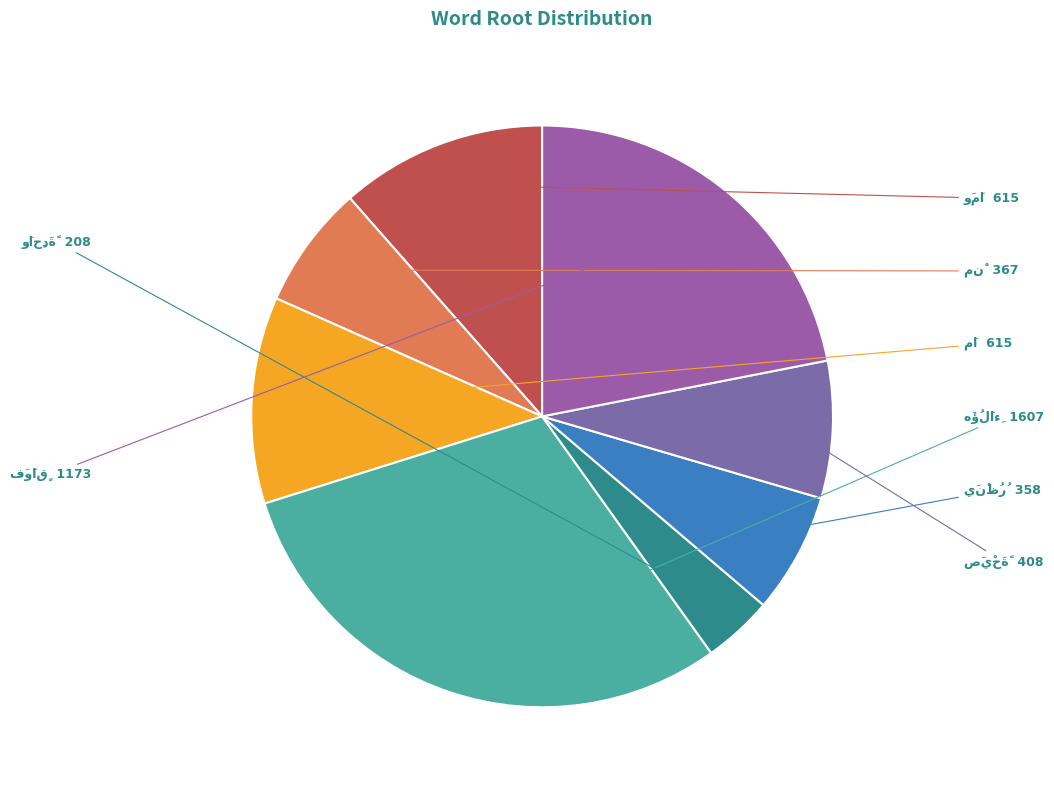

Is there any slice that represents more than half of the pie?

No